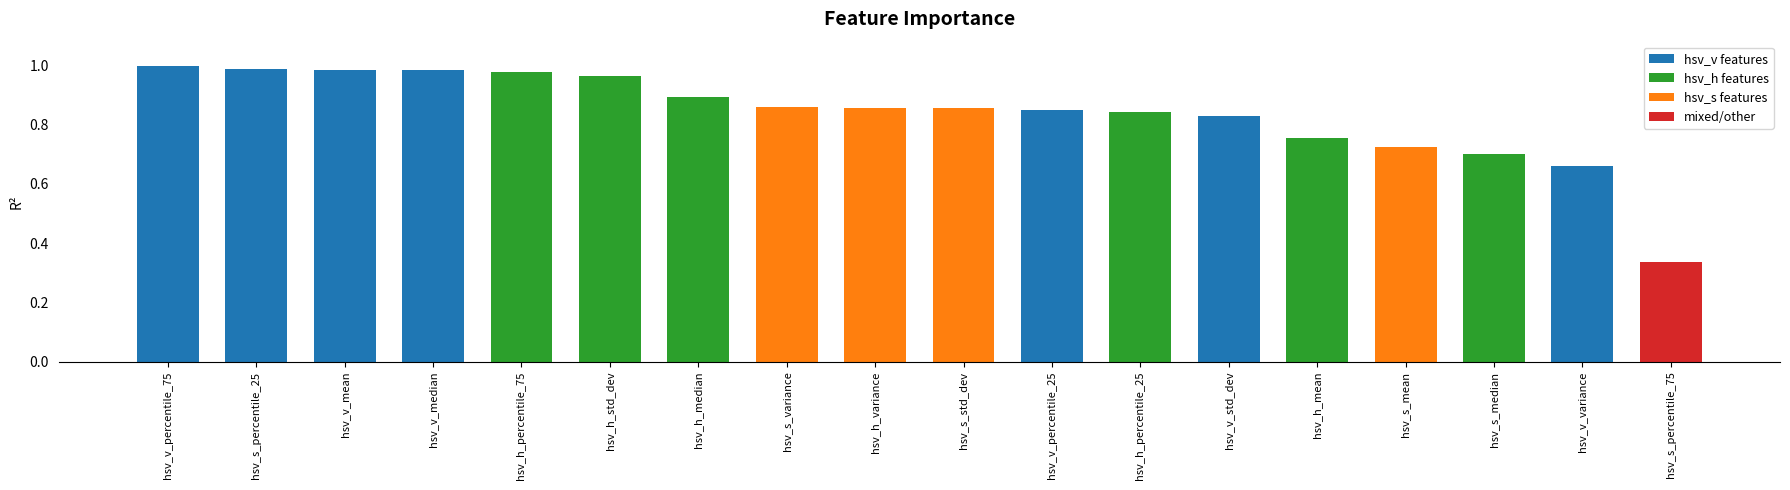

Where is the data nearest to the value 0?

hsv_s_percentile_75